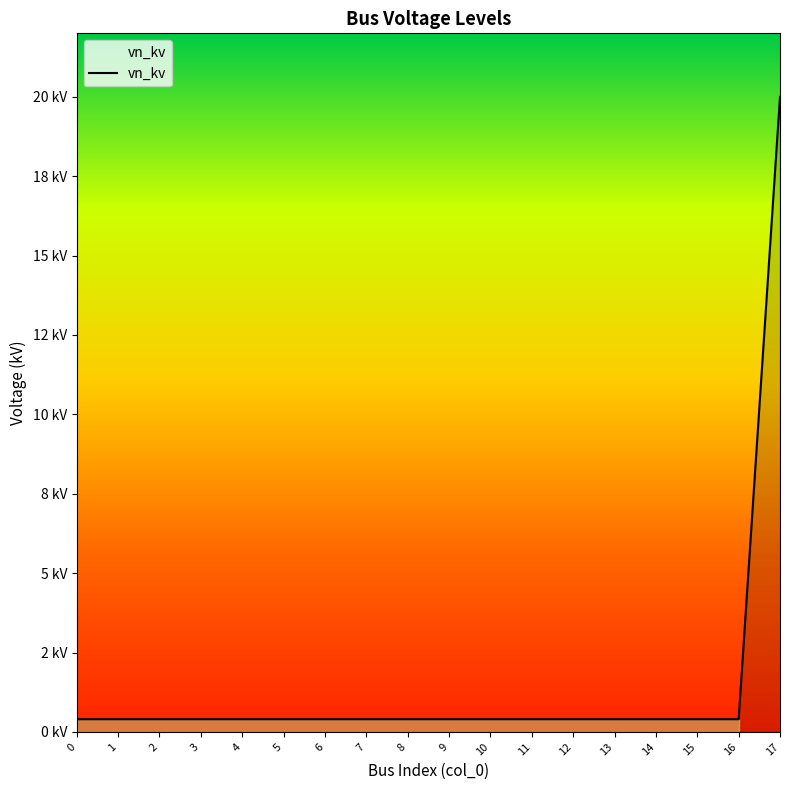

What is the sum of the values at 16 and 17?

20.4